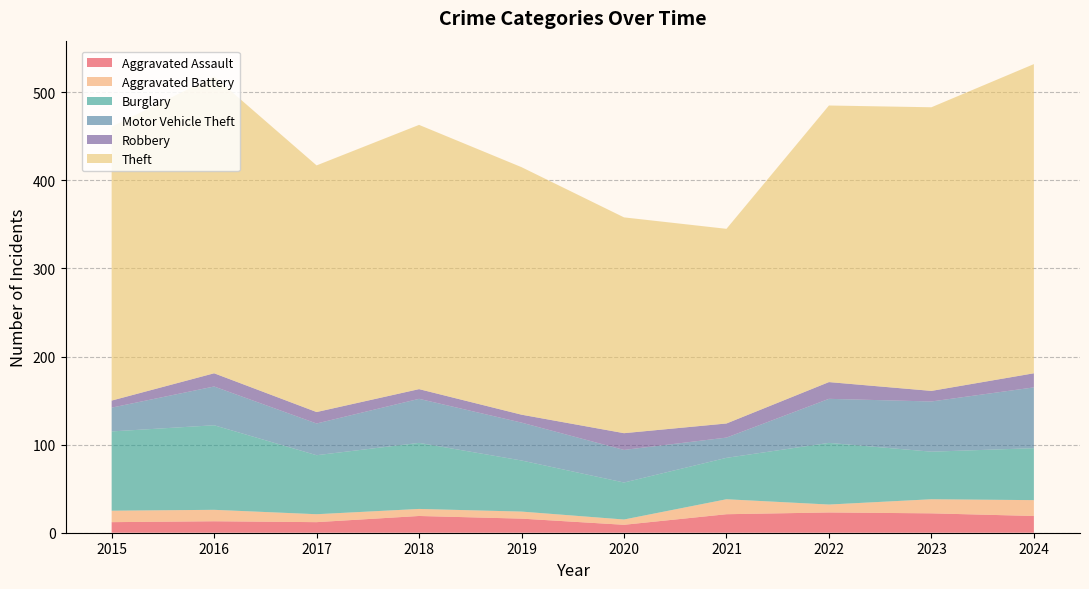

Reading left to right, what are all the values shown in this chart?

Aggravated Assault: 12	13	12	19	16	9	21	23	22	19
Aggravated Battery: 13	13	9	8	8	6	17	9	16	18
Burglary: 90	96	67	75	58	42	47	70	54	59
Motor Vehicle Theft: 27	44	36	50	43	37	23	50	57	69
Robbery: 8	15	13	11	9	19	16	19	12	16
Theft: 311	337	280	300	281	245	221	314	322	351